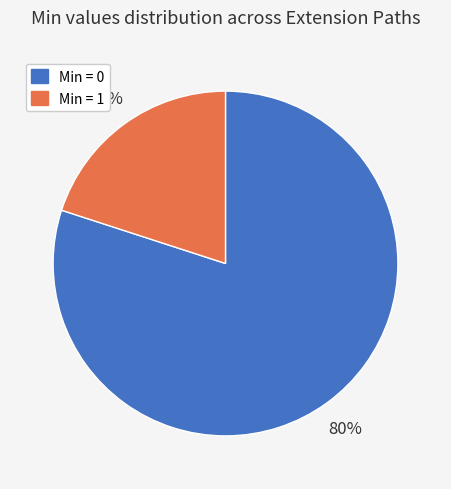

Approximately how many times larger is the value at Min = 0 compared to Min = 1?

4.0